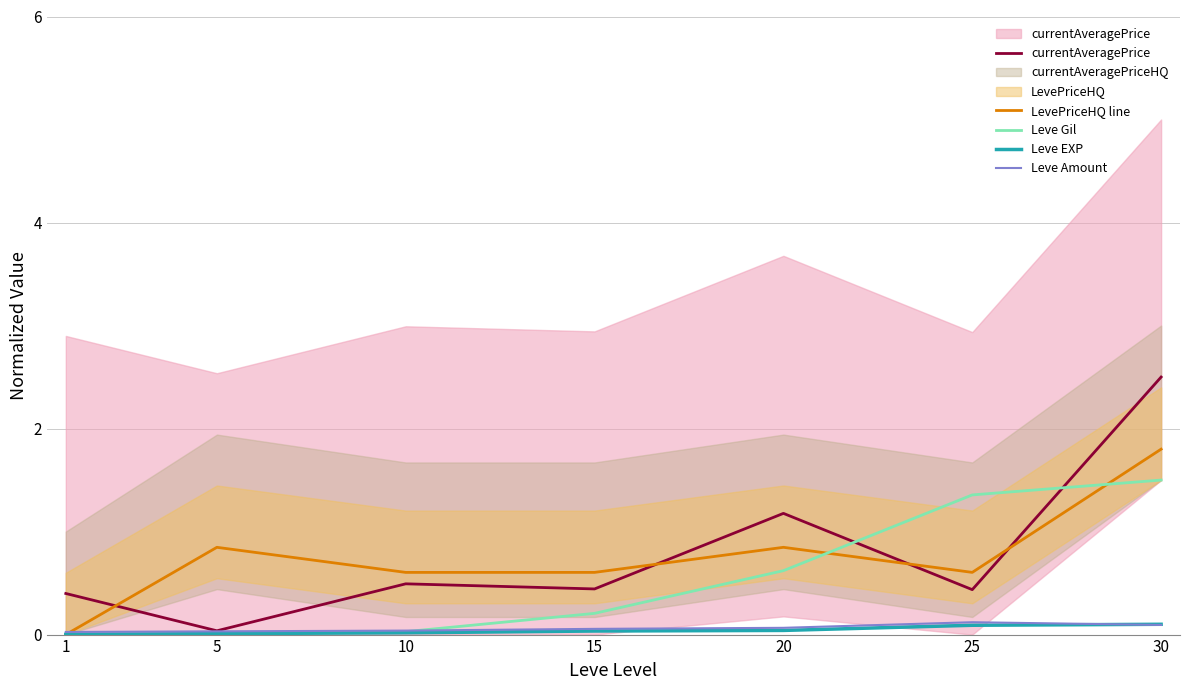

Which series has the largest total across all categories?

currentAveragePrice